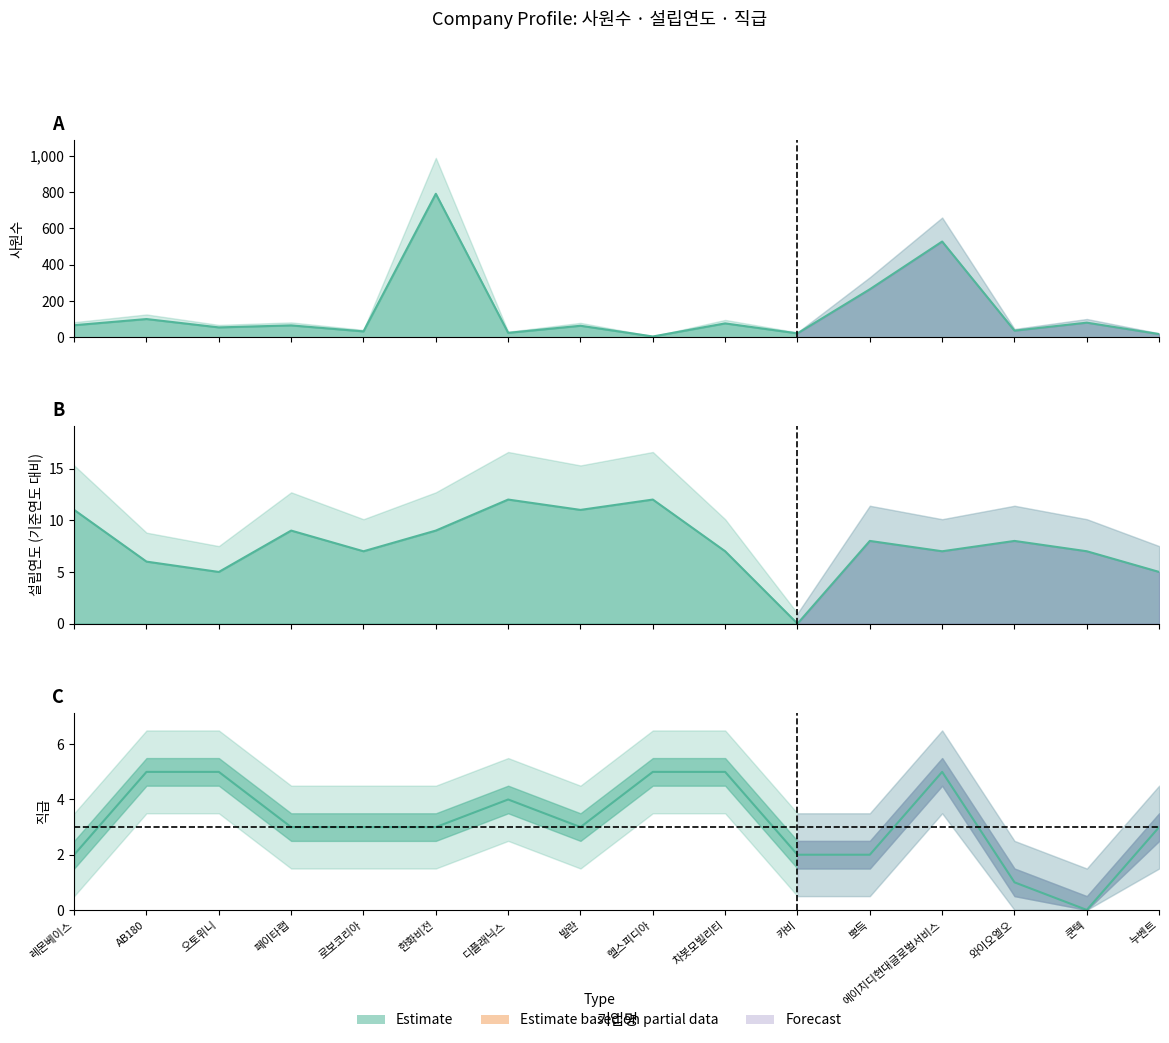

What is the sum of all 설립연도 values?

124